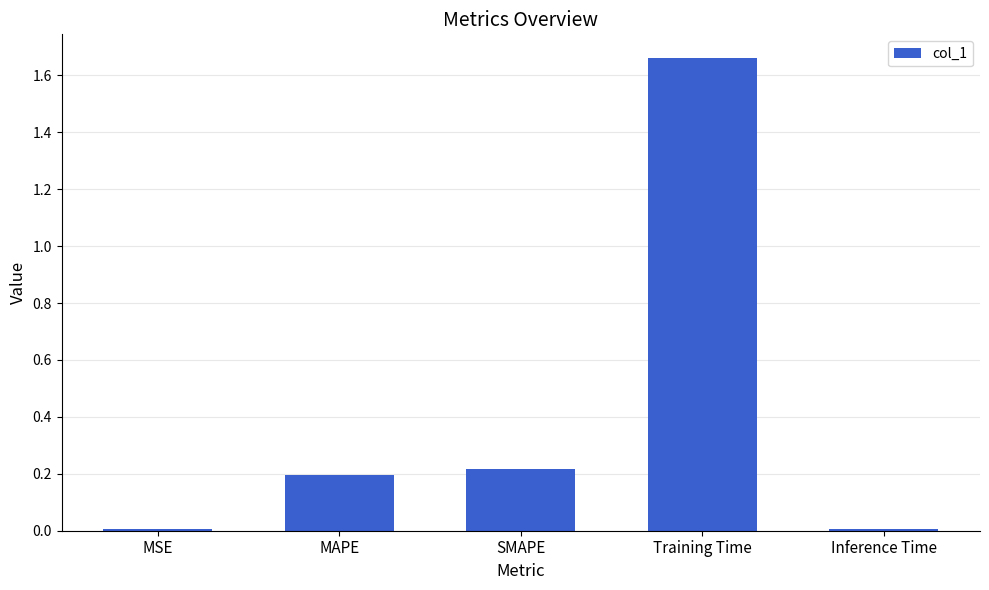

True or false: the data shows 0.2 at MAPE.

True